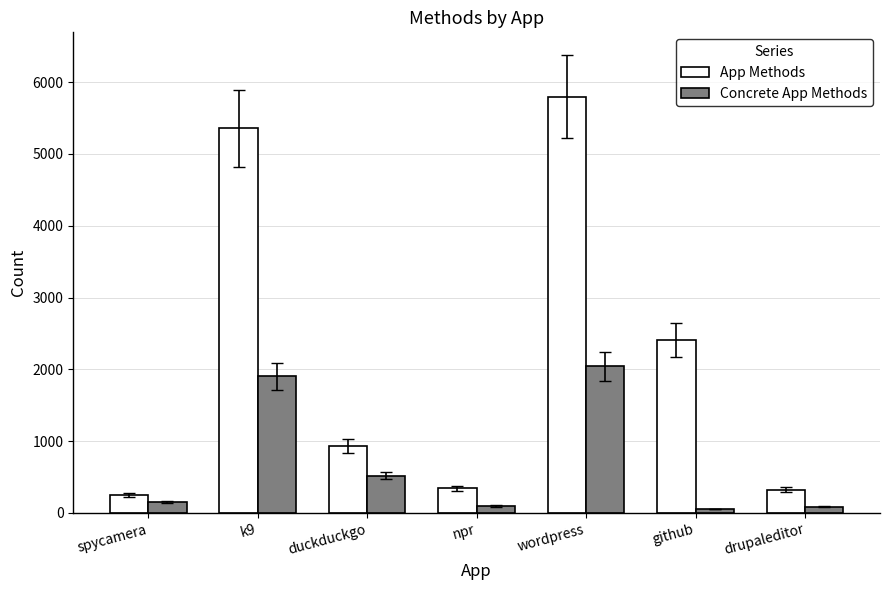

Is it true that App Methods equals 341 at npr?

True